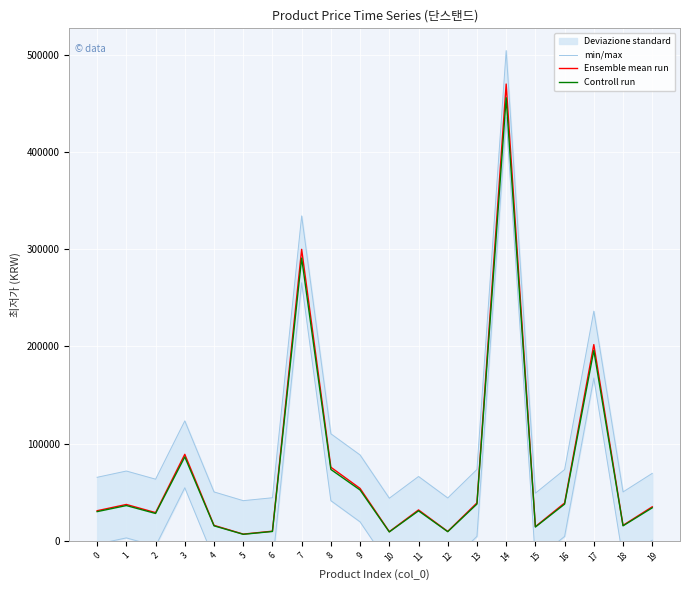

Where is the first local minimum for min/max?

2